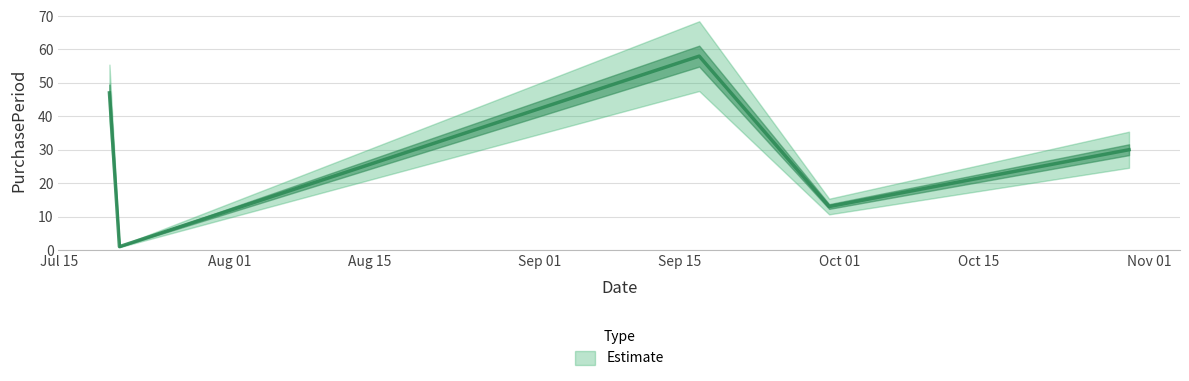

Where is the first local minimum?

2015-07-21